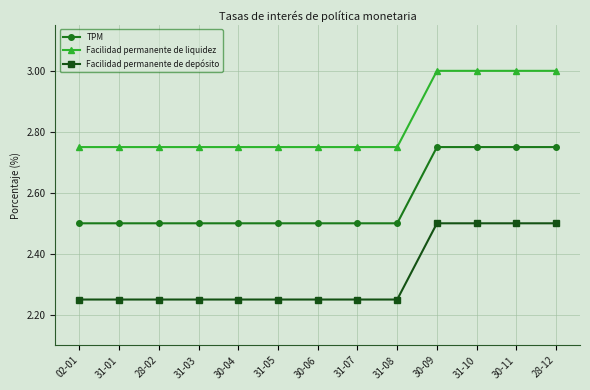

What is the greatest value displayed?

3.0